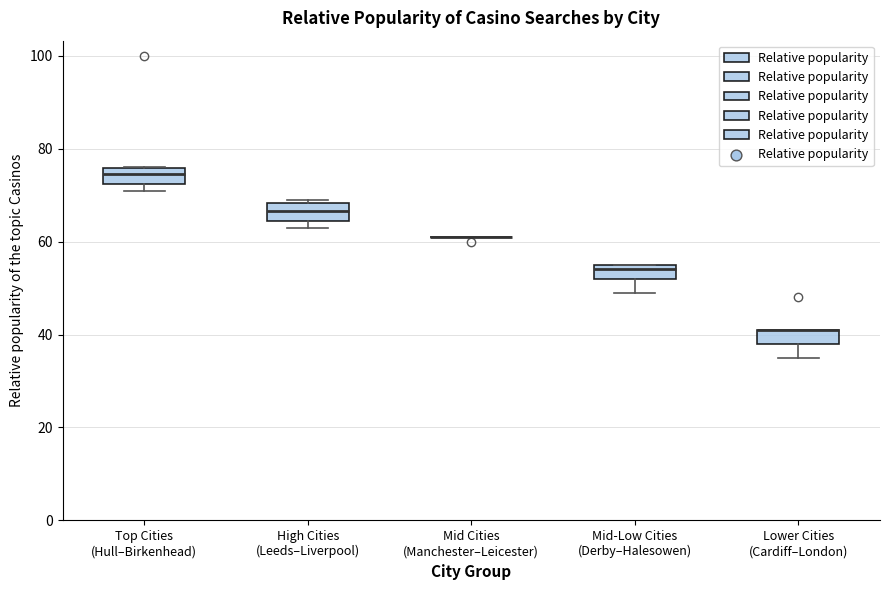

Where is the lower edge of the box for Lower Cities (Cardiff–London) on the y-axis? The values are not printed on the chart, so give them approximately, as read against the axis.

38